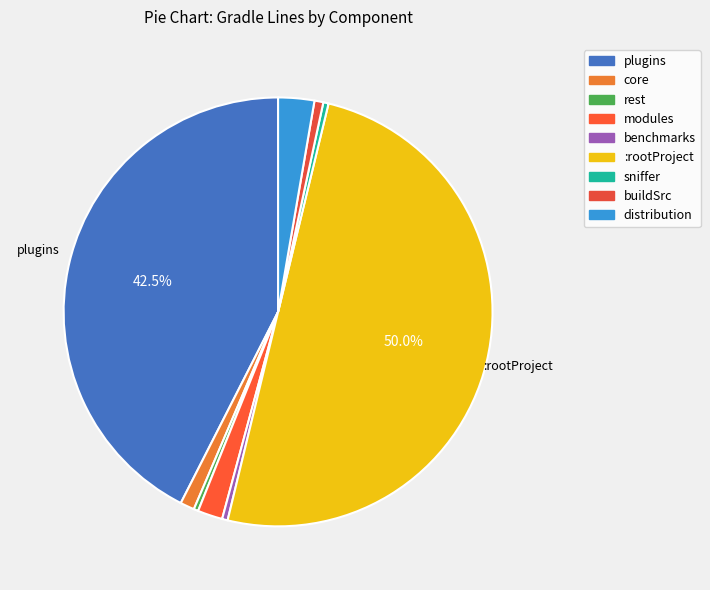

Count the number of slices in the pie.

9